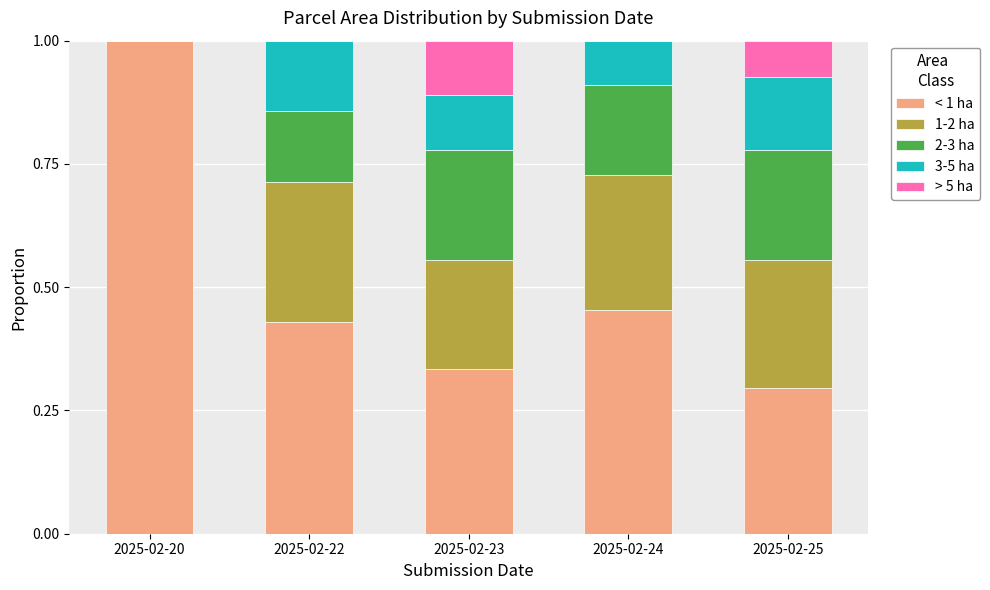

Which category has the highest value in the < 1 ha series?

2025-02-20